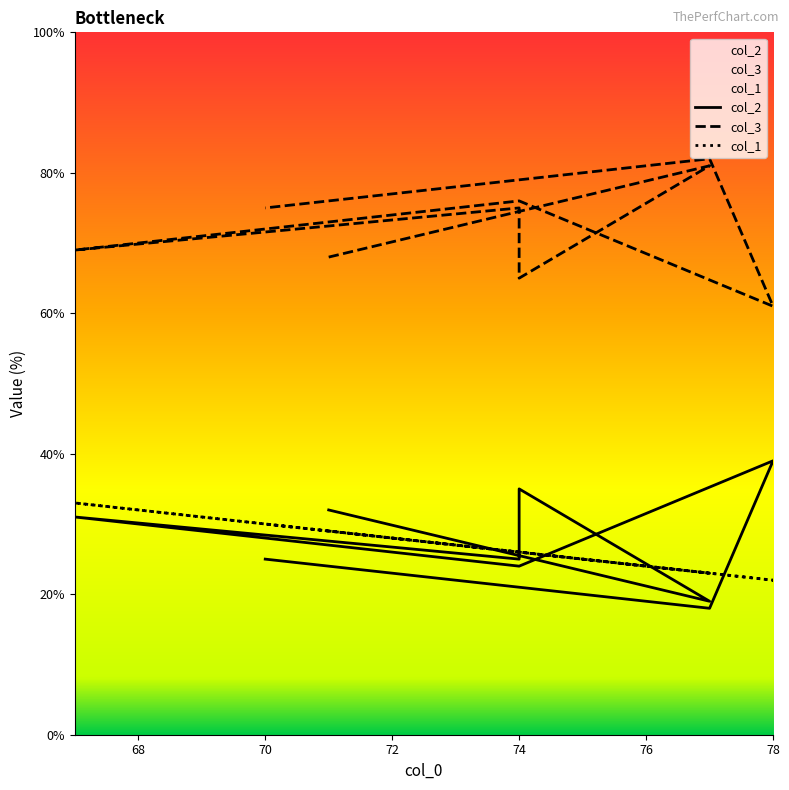

Where is col_2 nearest to the value 28?

74